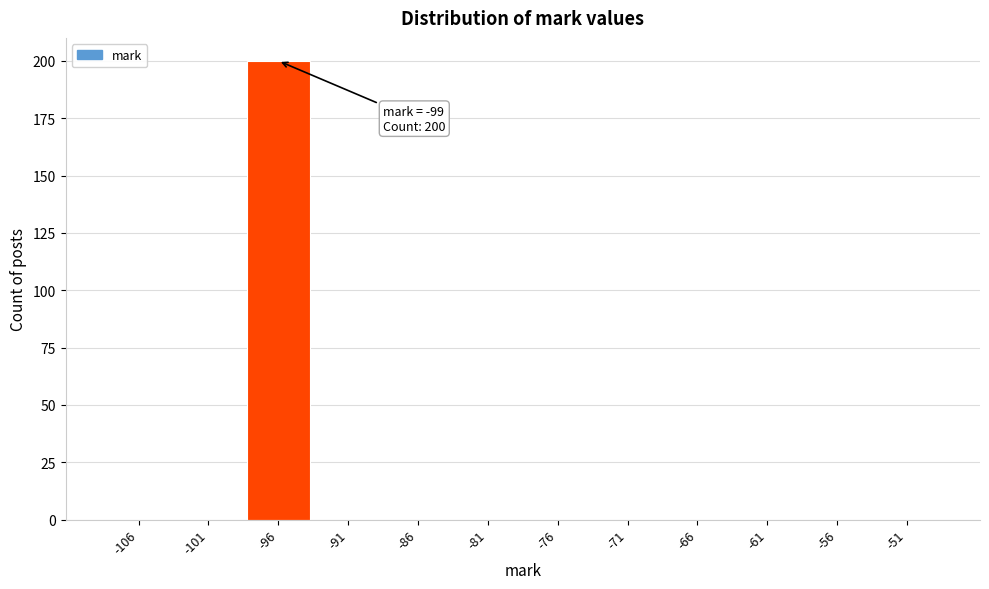

Over which range of the x-axis is the bar tallest?

-99 to -94